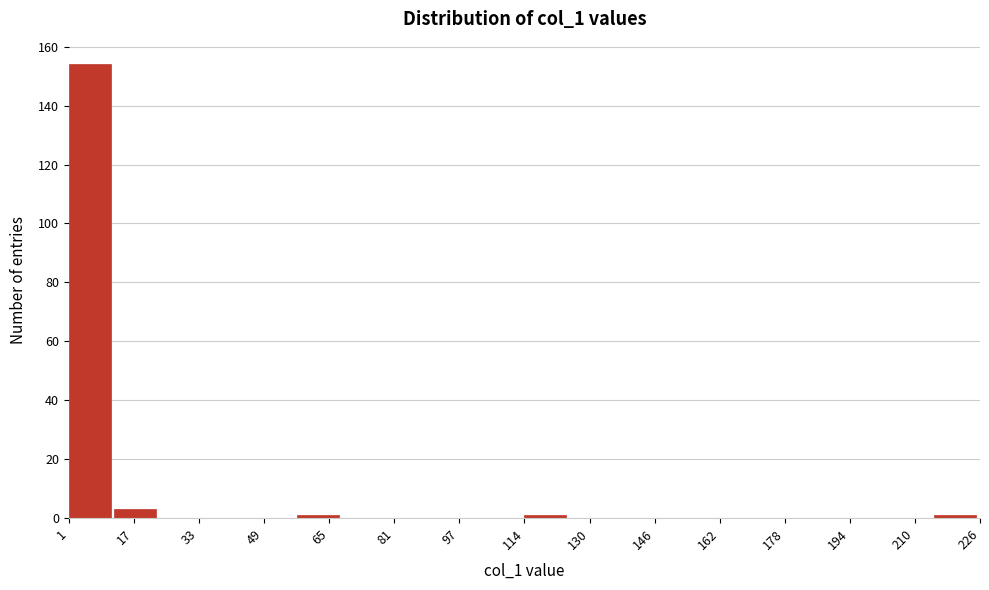

What is the height of the bar covering 2 to 12 on the x-axis? Neither the bar edges nor the heights are printed on the chart, so give them approximately, as read against the axes.

154